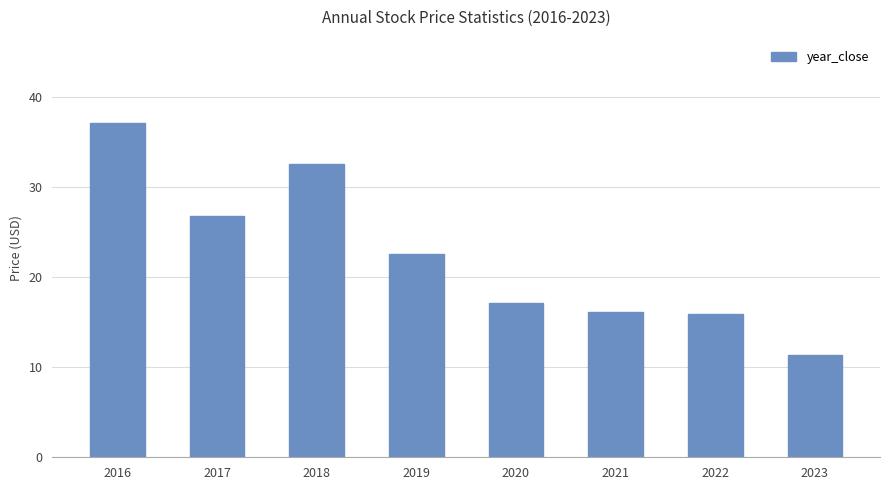

Which has a higher value, 2023 or 2022?

2022